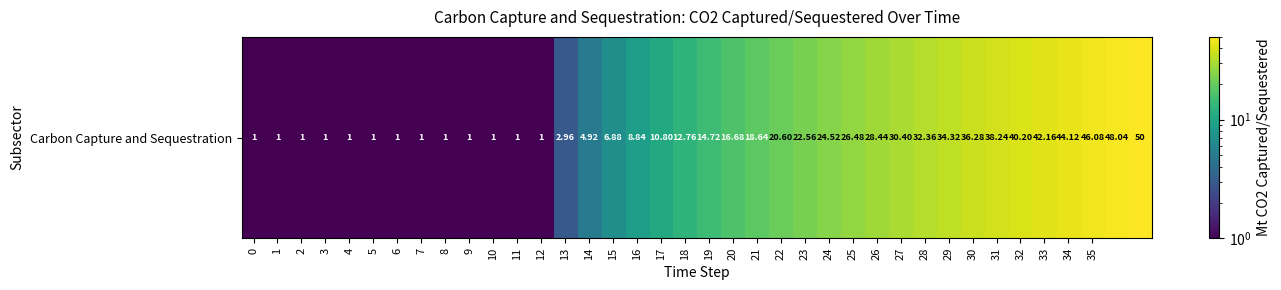

Count the number of data series in this chart.

1